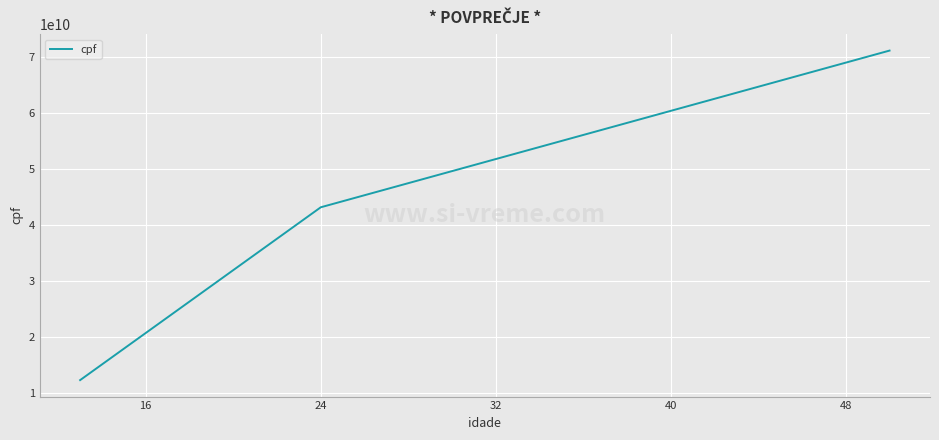

What is the average value?

42186141463